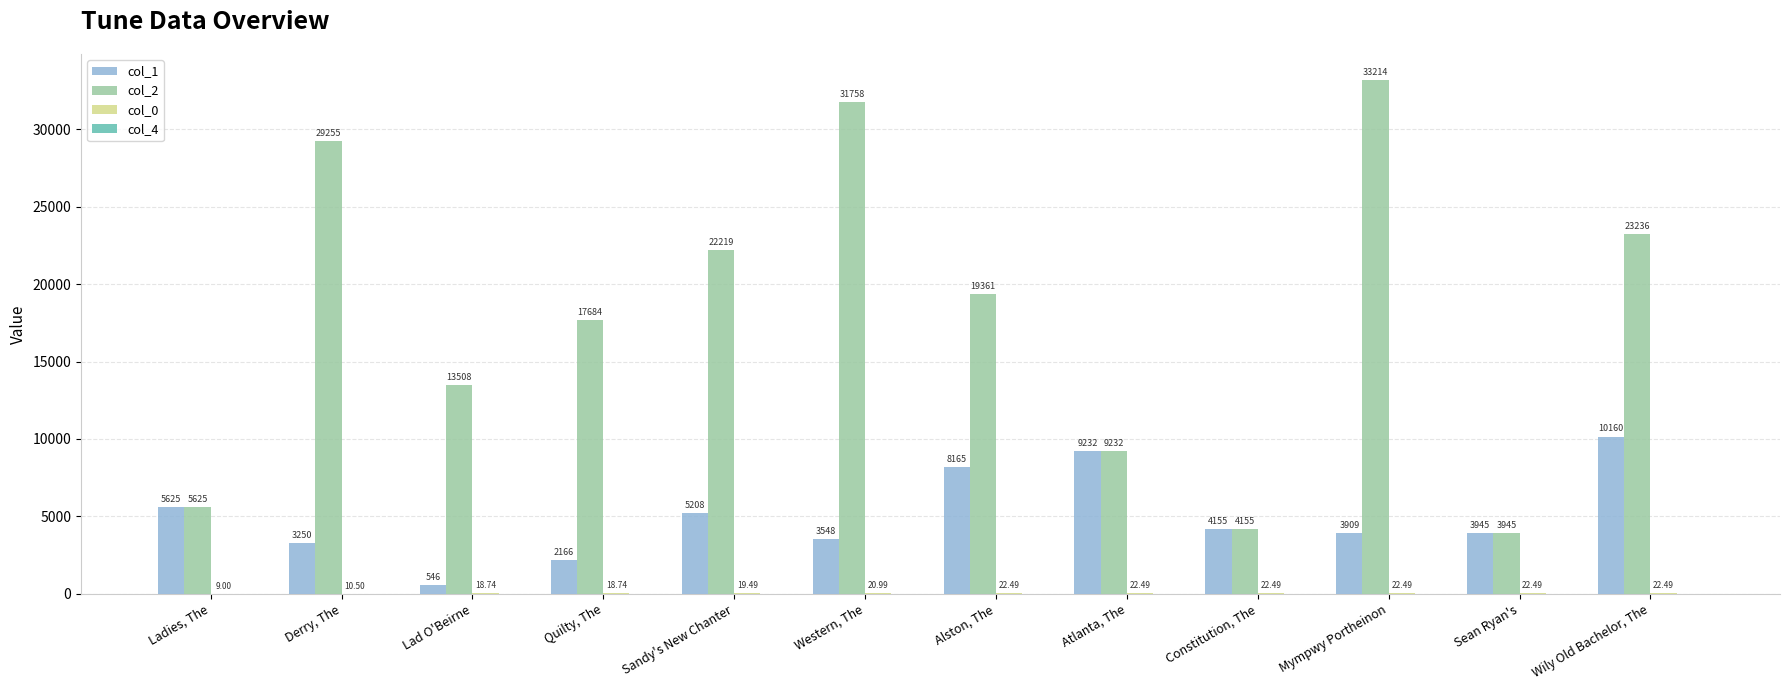

What is the sum of all col_2 values?

213192.0